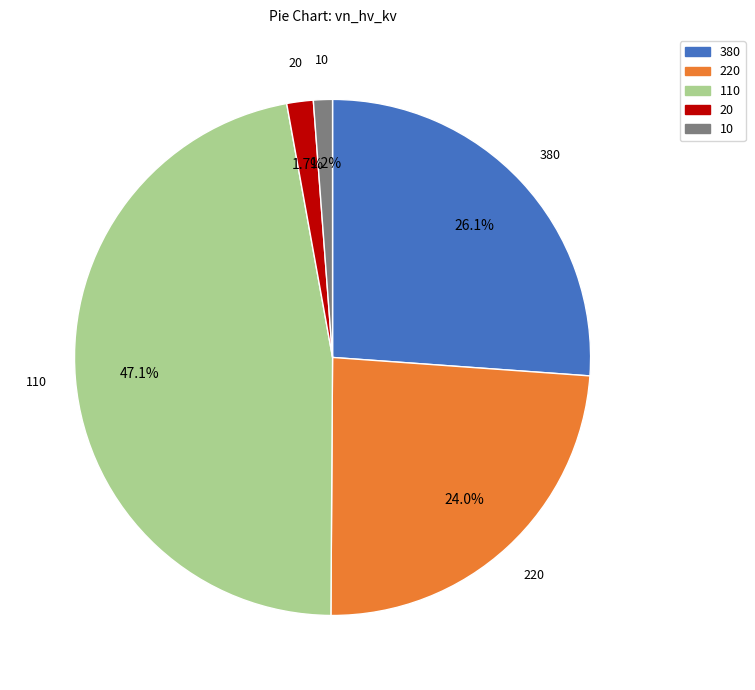

To the nearest percent, what is the average slice percentage?

20%